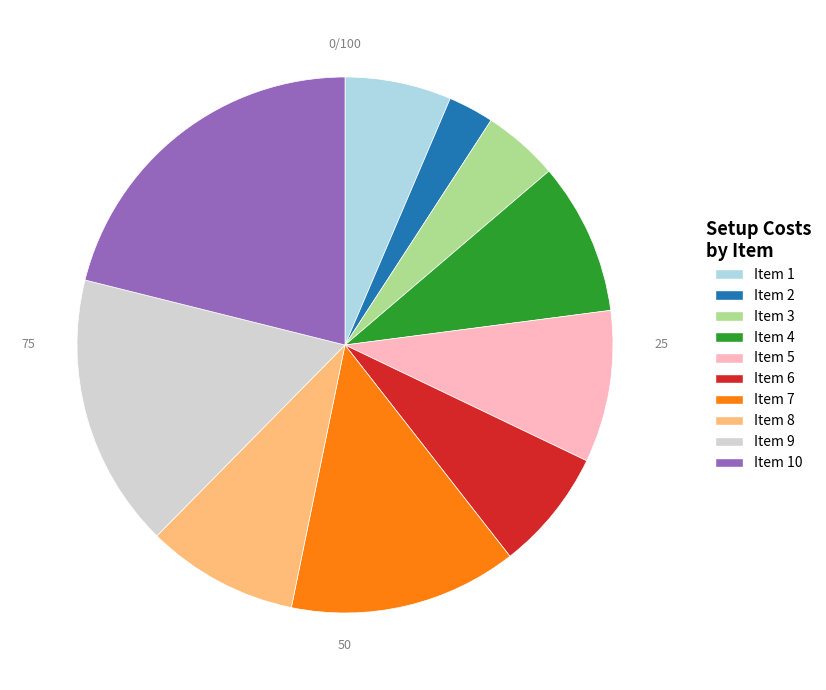

How many segments does this pie chart have?

10